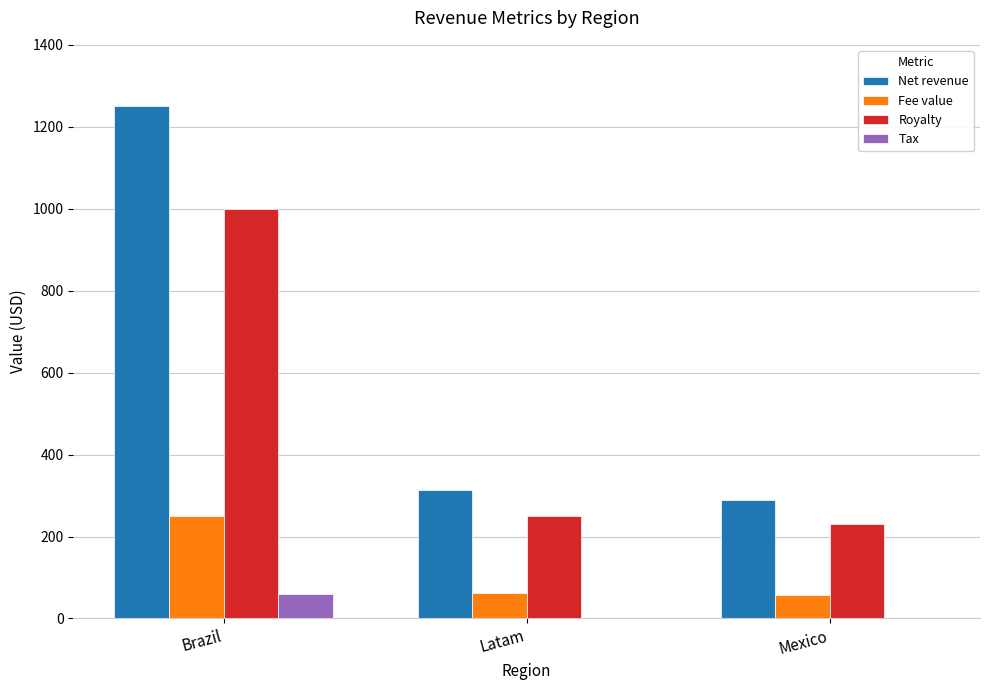

What value does the Net revenue series have at Latam?

312.9